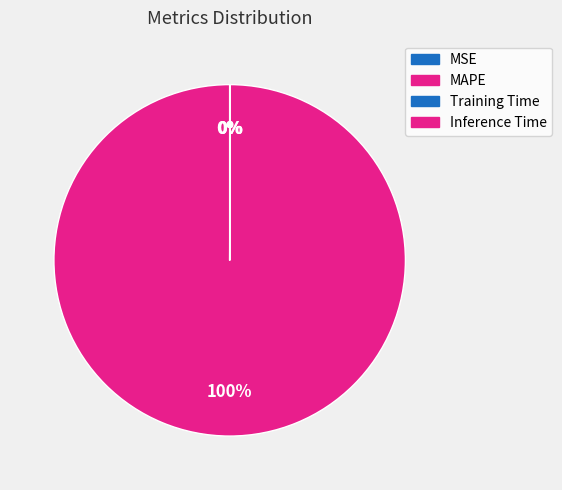

Rank the categories by value from lowest to highest.

MSE, Inference Time, Training Time, MAPE